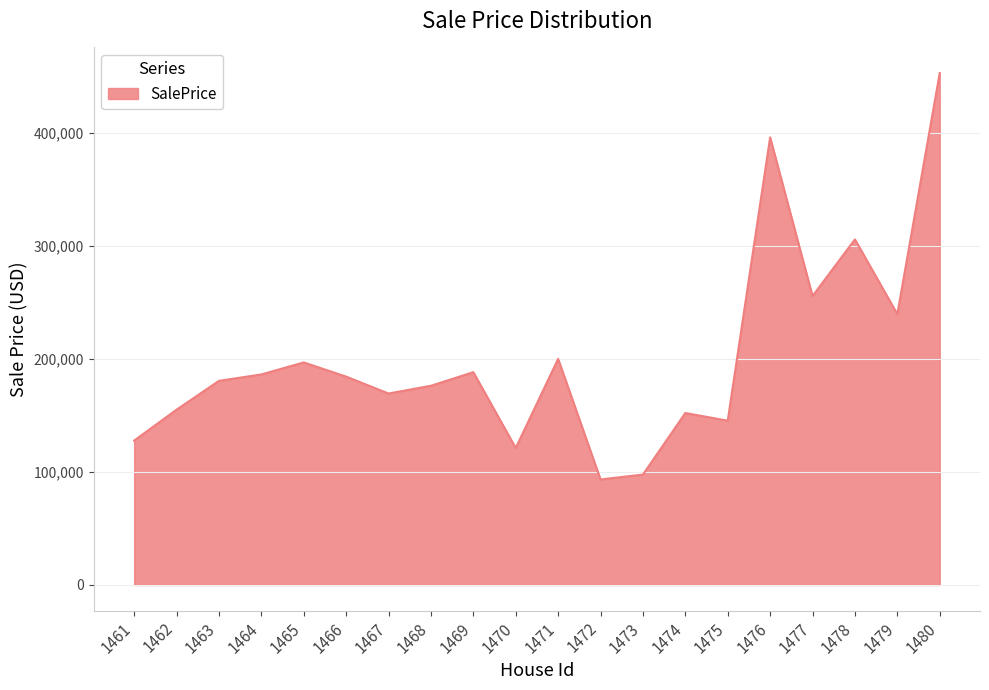

What is the minimum value shown in the chart?

93363.0